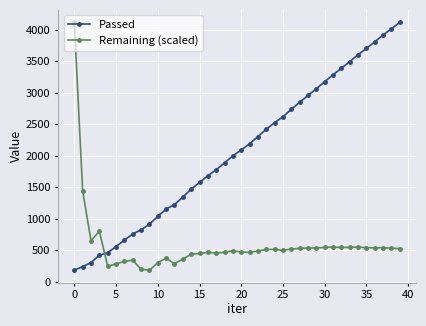

Which series ends up on top after the final intersection of Passed and Remaining (scaled)?

Passed